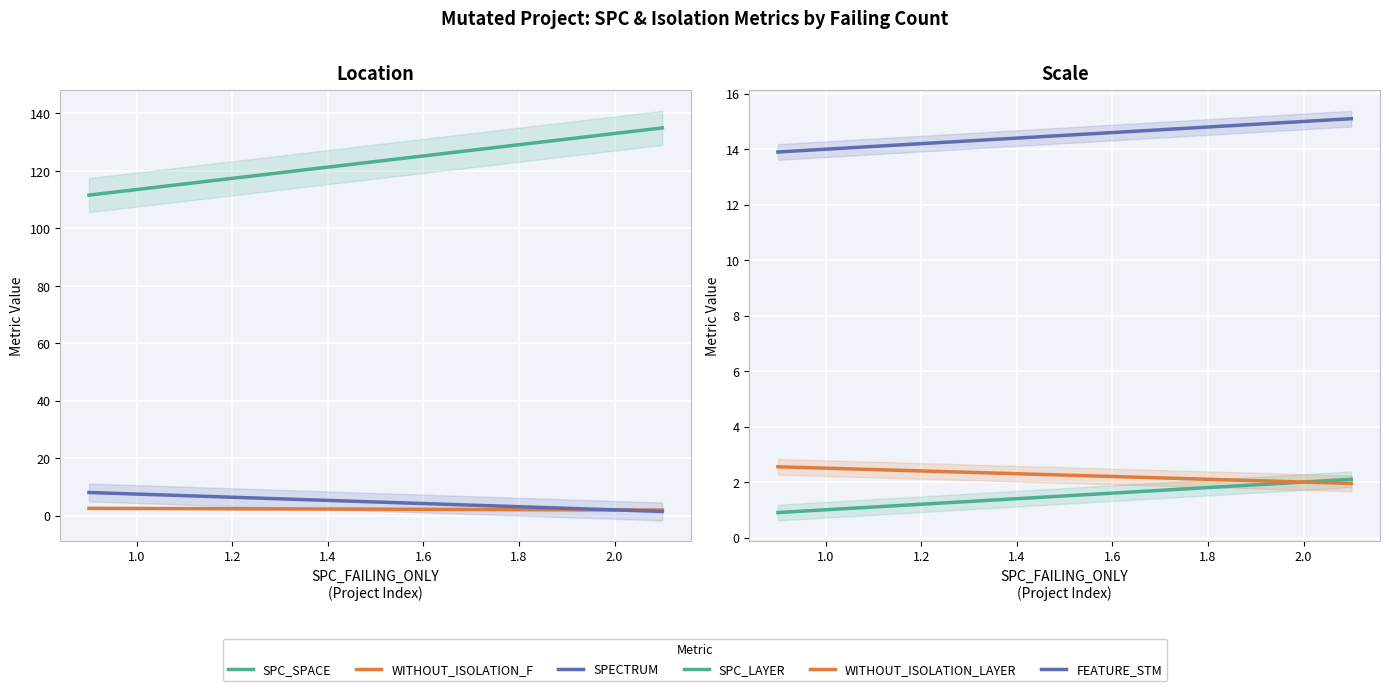

How many distinct data groups are displayed?

6